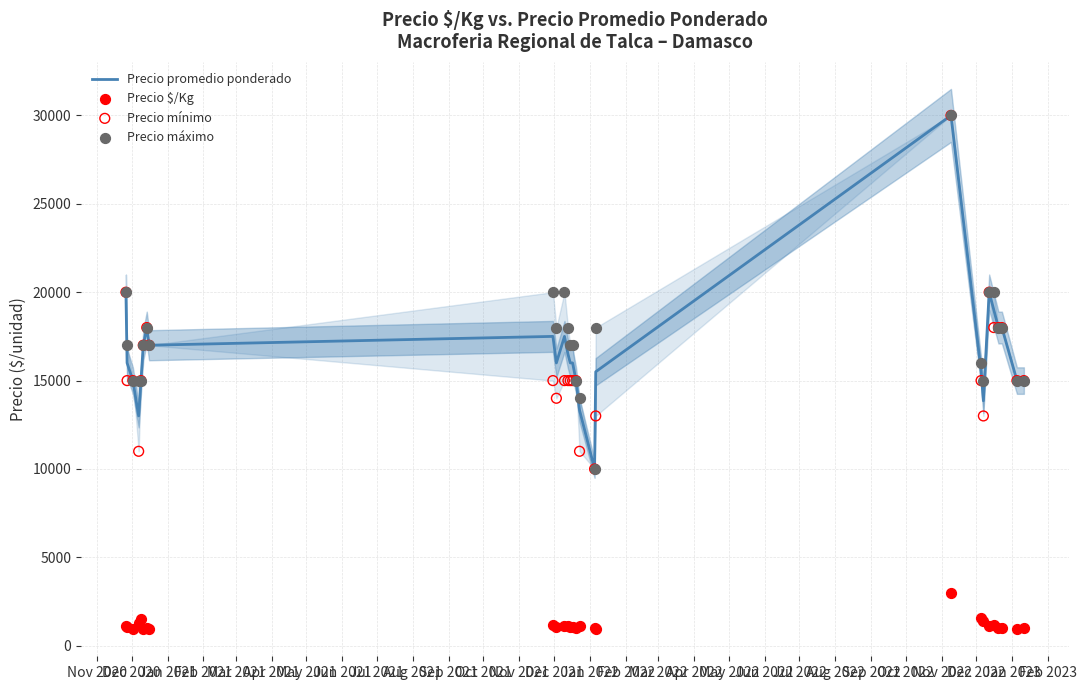

At how many categories does at least one series exceed 24373?

1